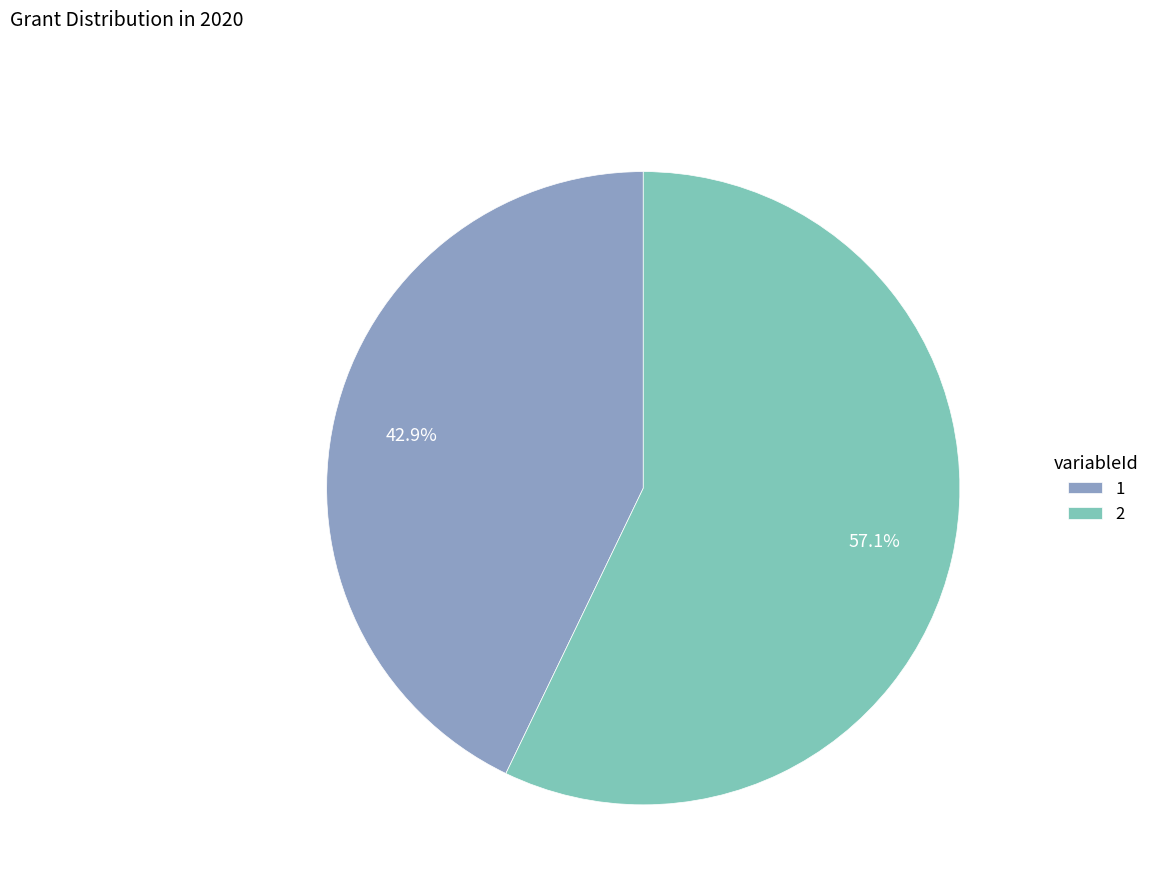

To the nearest percent, what is the difference between the 2 and 1 slice percentages?

14%